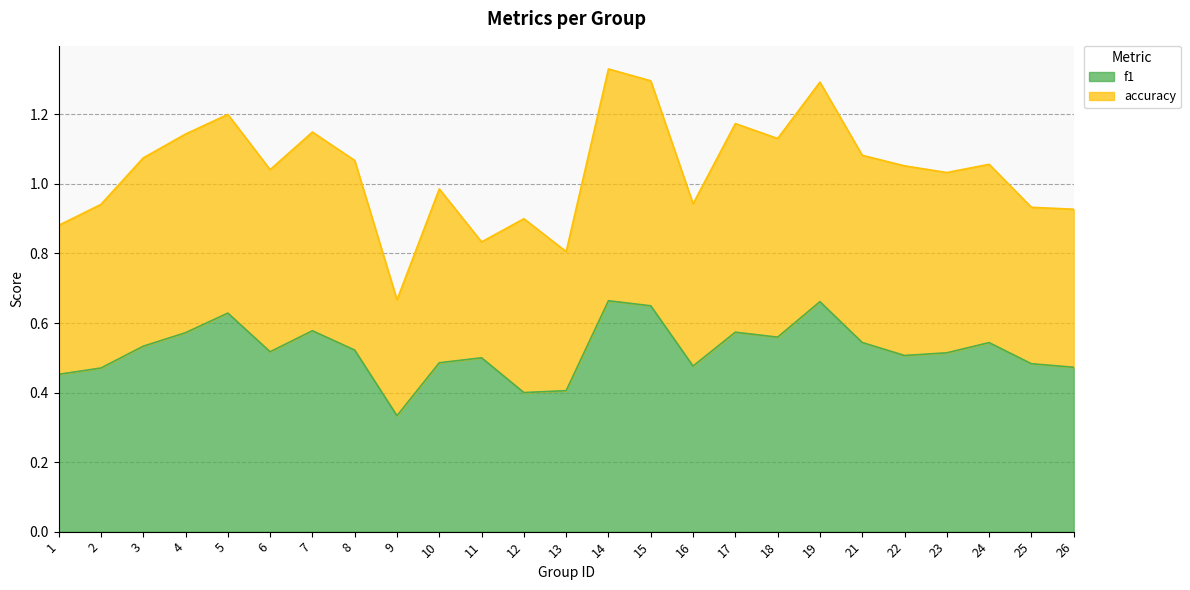

How many lines are shown in the chart?

2